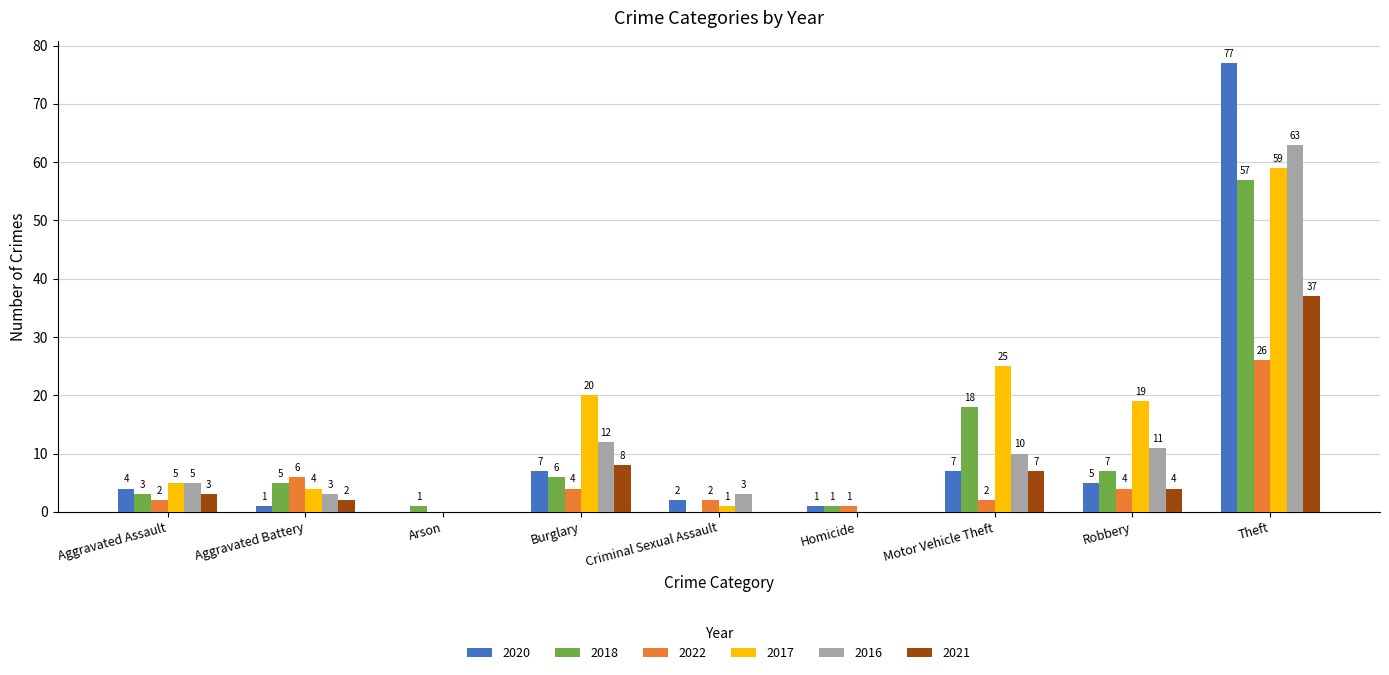

Between Aggravated Assault and Robbery, which series saw the biggest shift?

2017